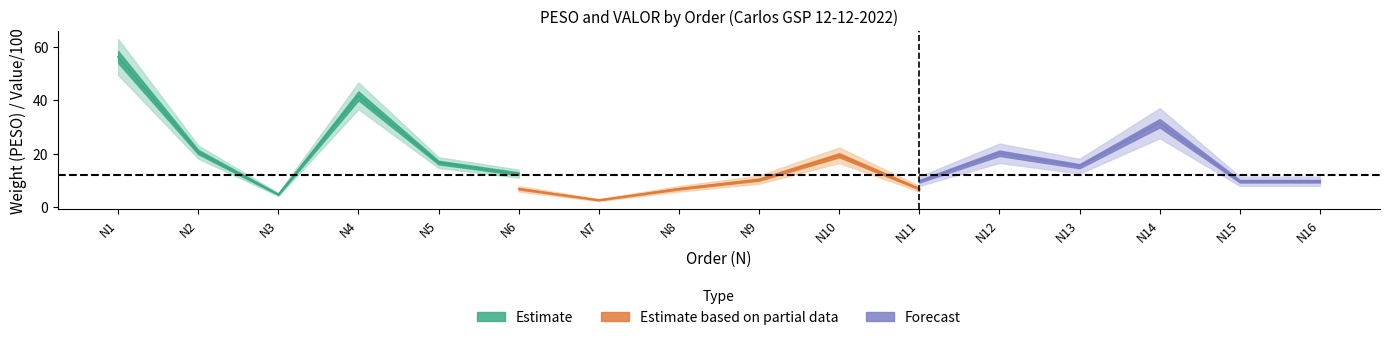

How many interior local peaks does the PESO series have?

4